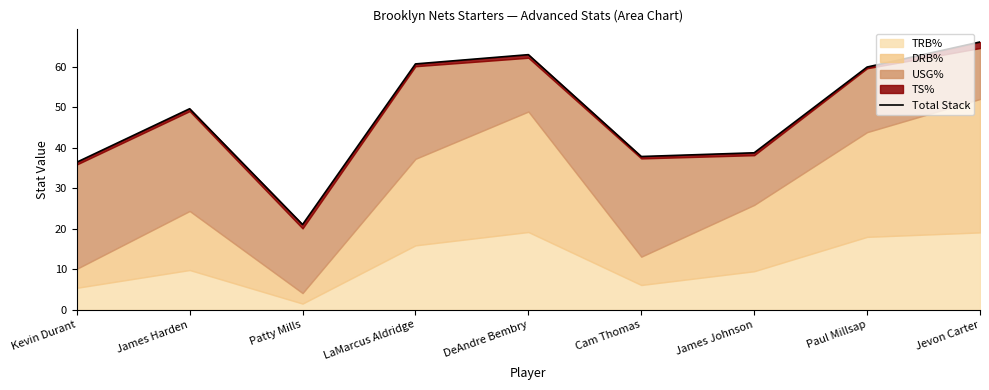

What is the difference between the values at Cam Thomas and LaMarcus Aldridge?

22.9